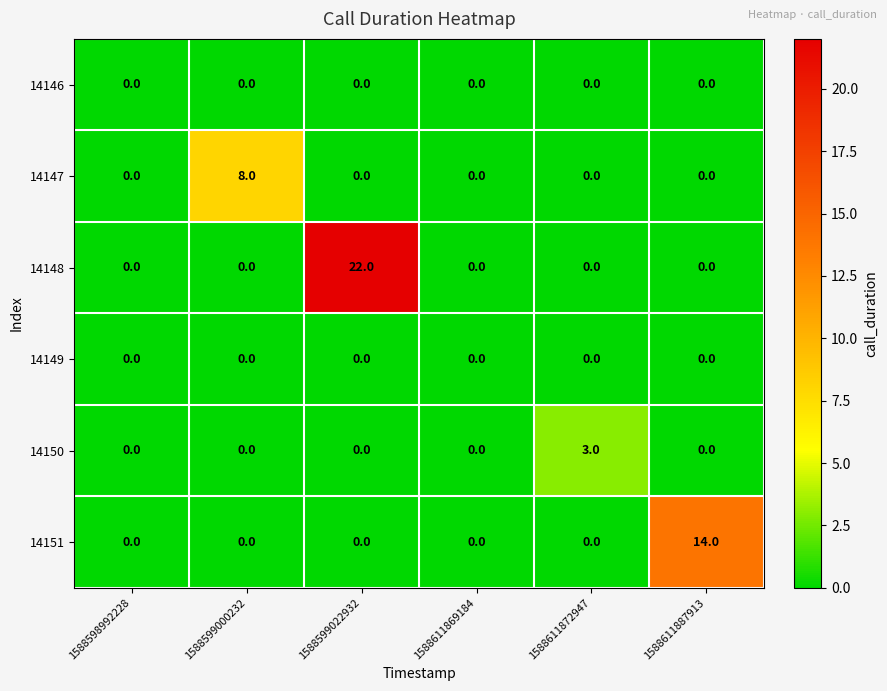

Is the value of 14151 at 1588611887913 greater than the value of 14146 at 1588611887913?

Yes